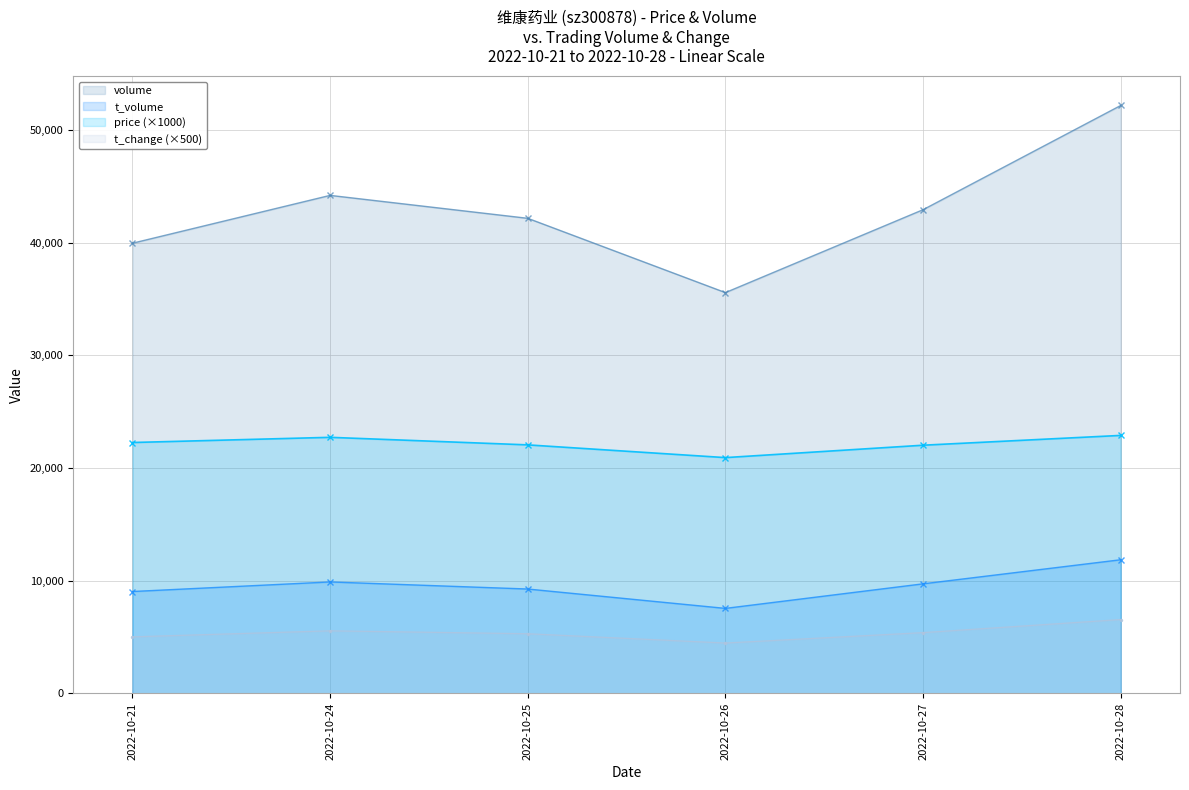

Which series changed the most between 2022-10-24 and 2022-10-26?

volume